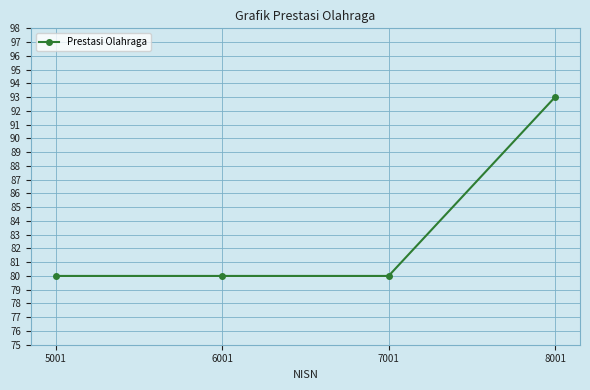

What is the smallest value displayed?

80